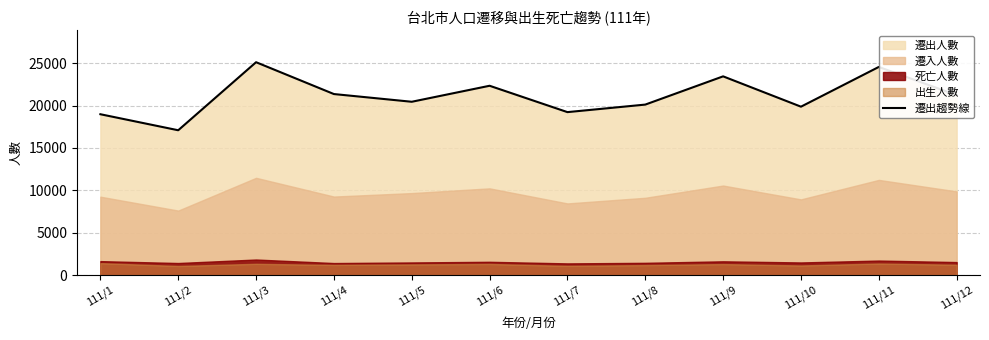

What is the change in value from 111/6 to 111/7?

-3111